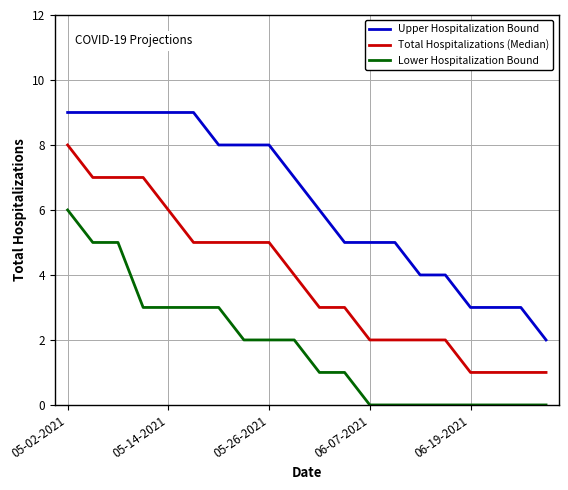

List the series in order of their peak value, lowest first.

Lower Hospitalization Bound, Total Hospitalizations (Median), Upper Hospitalization Bound